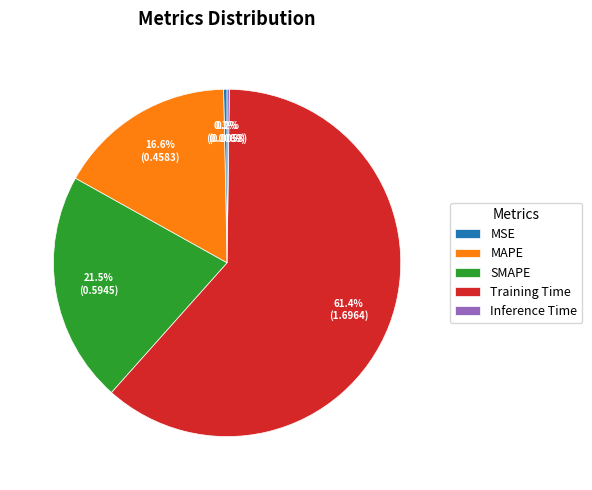

Which slice is the largest?

Training Time